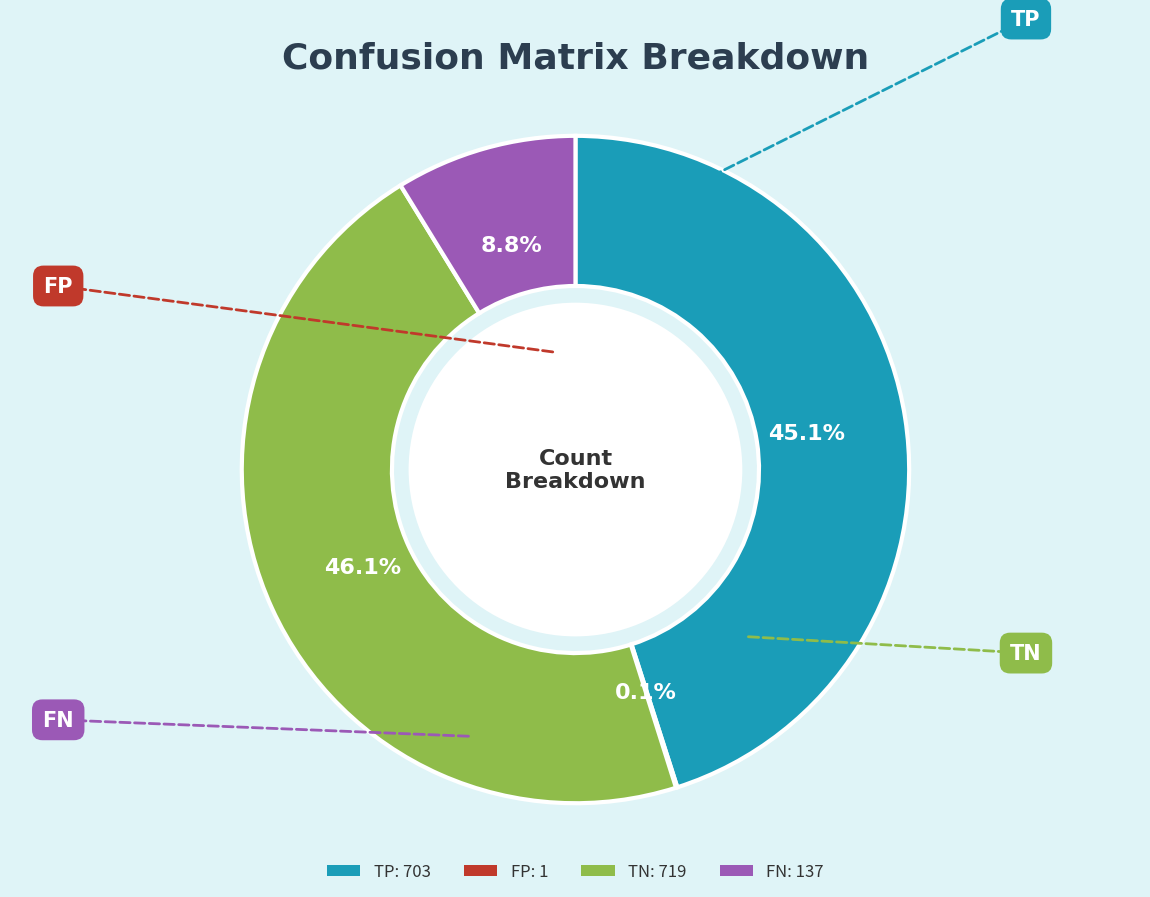

How much of the chart is everything except TN?

53.9%